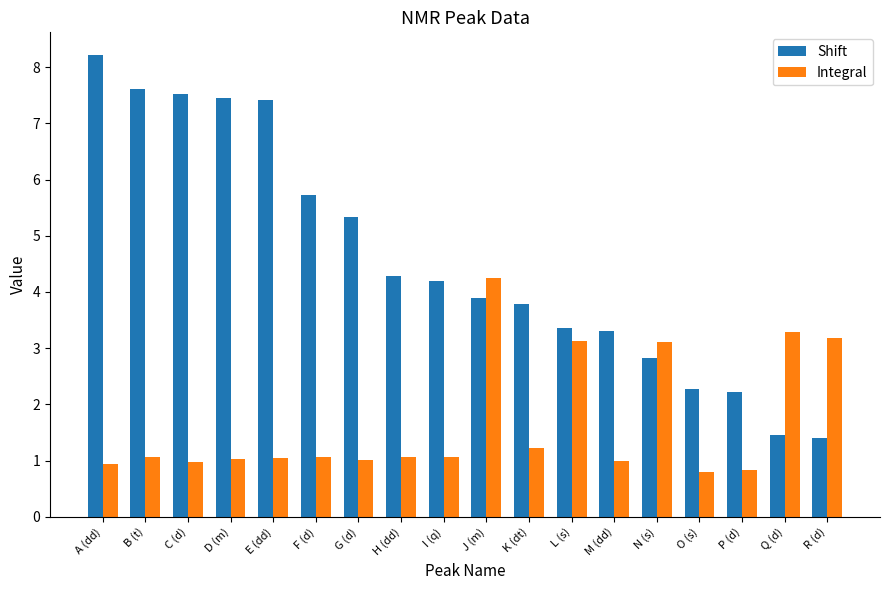

Rank the series by their maximum value, from highest to lowest.

Shift, Integral